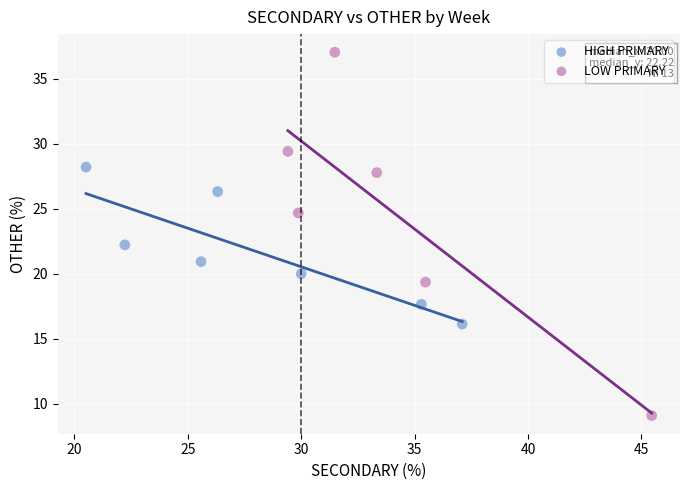

Which series contains the lowest Y value?

LOW PRIMARY